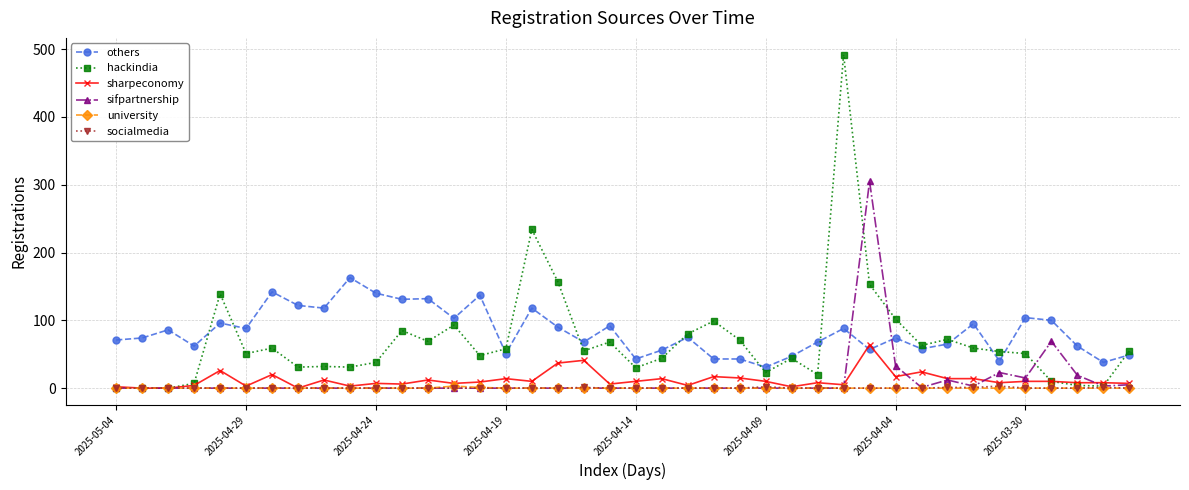

What is the maximum value for others?

163